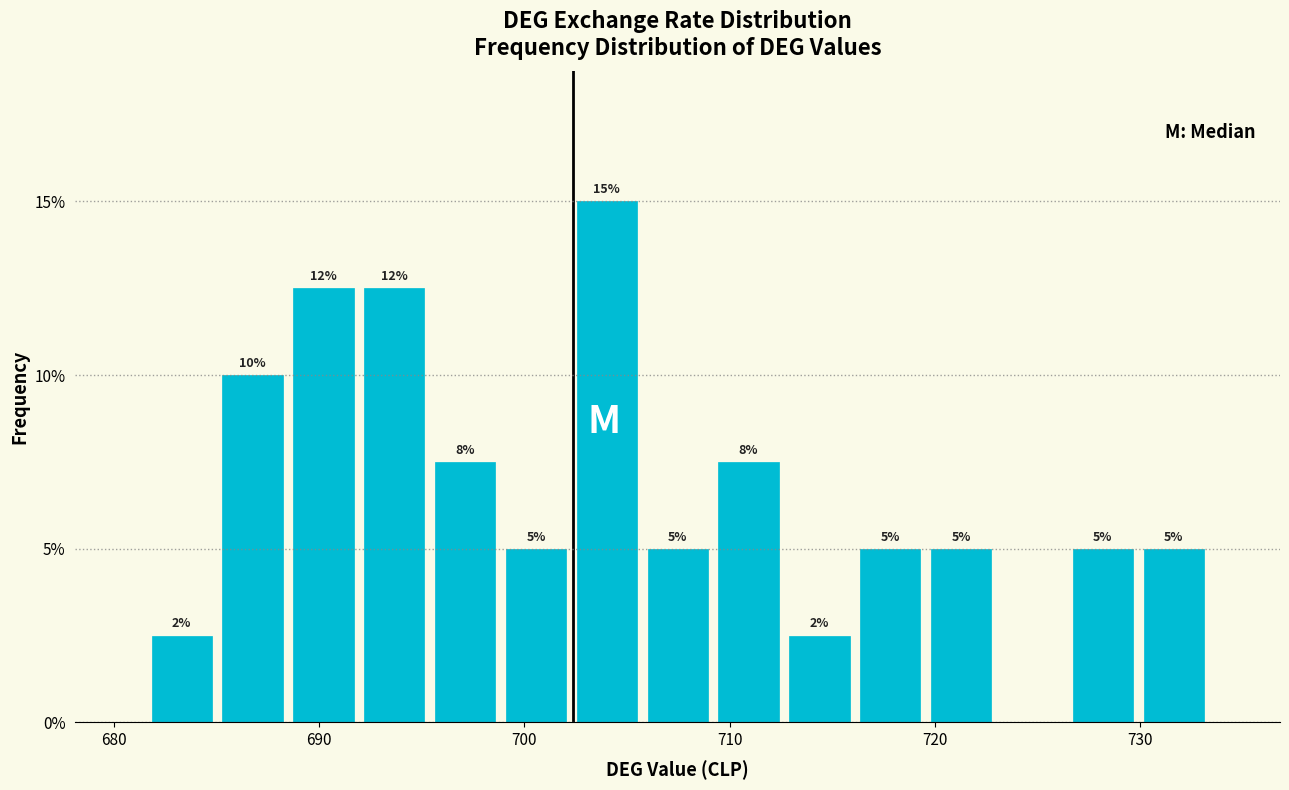

Read against the x-axis, roughly where is the centre of the tallest bar?

704